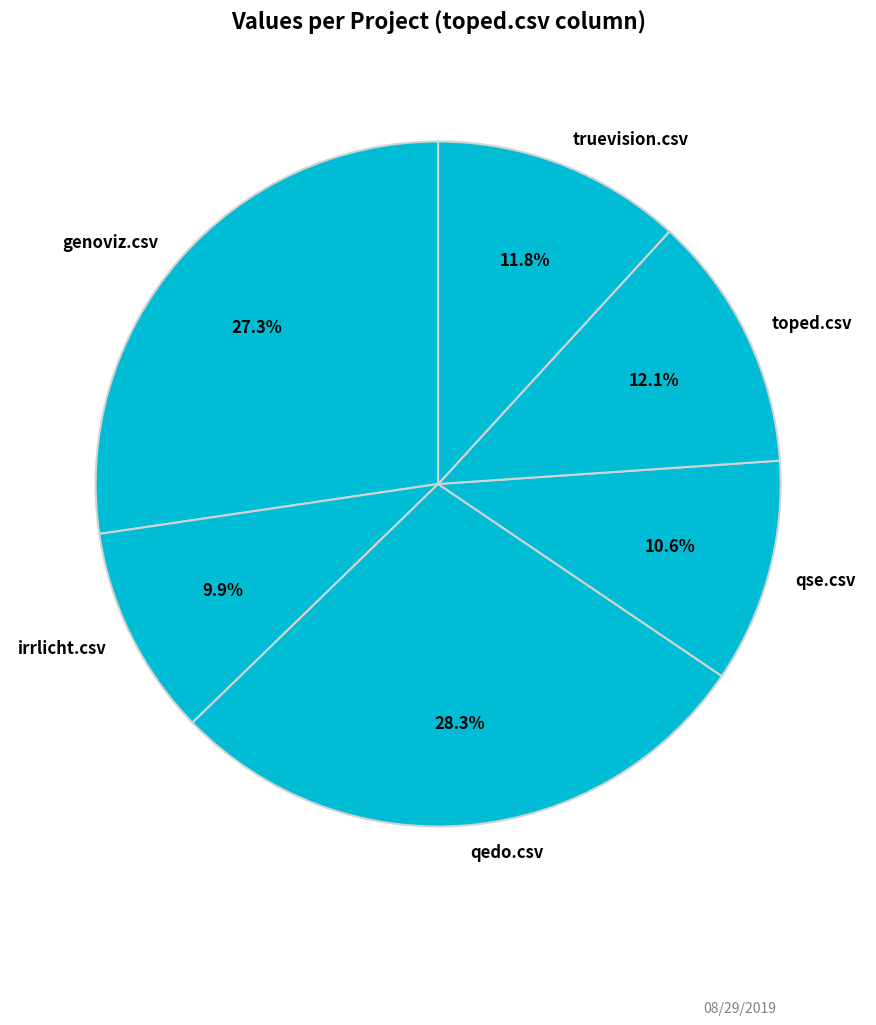

How many segments does this pie chart have?

6